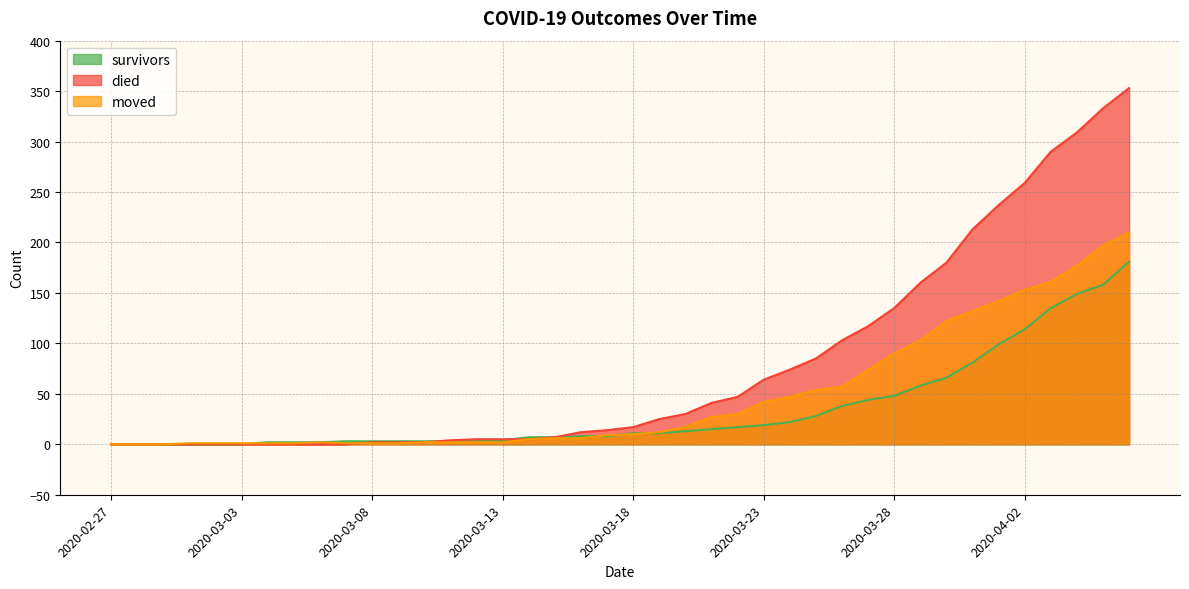

What is the highest value of the moved series?

210